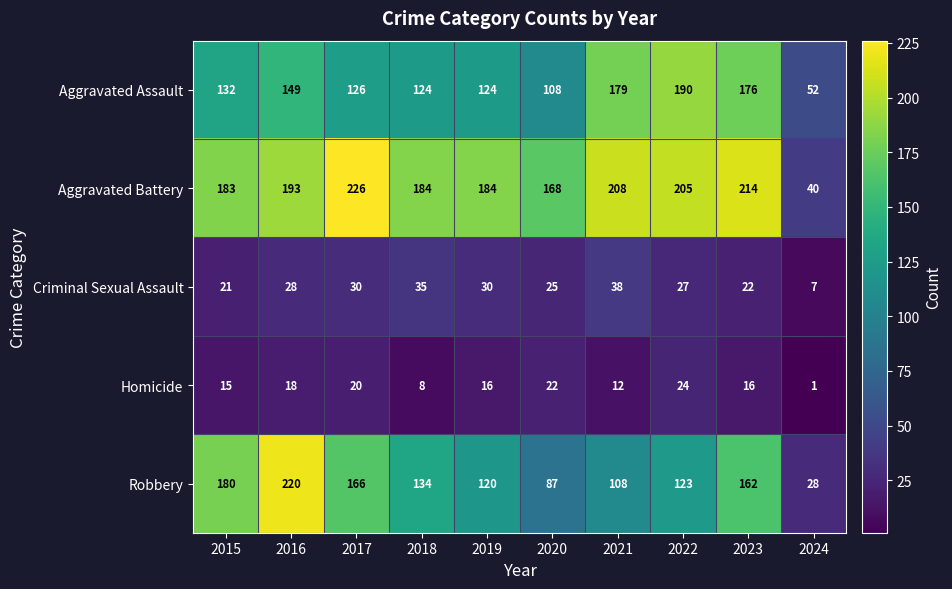

The Aggravated Assault series shows 214 at 2015. True or false?

False